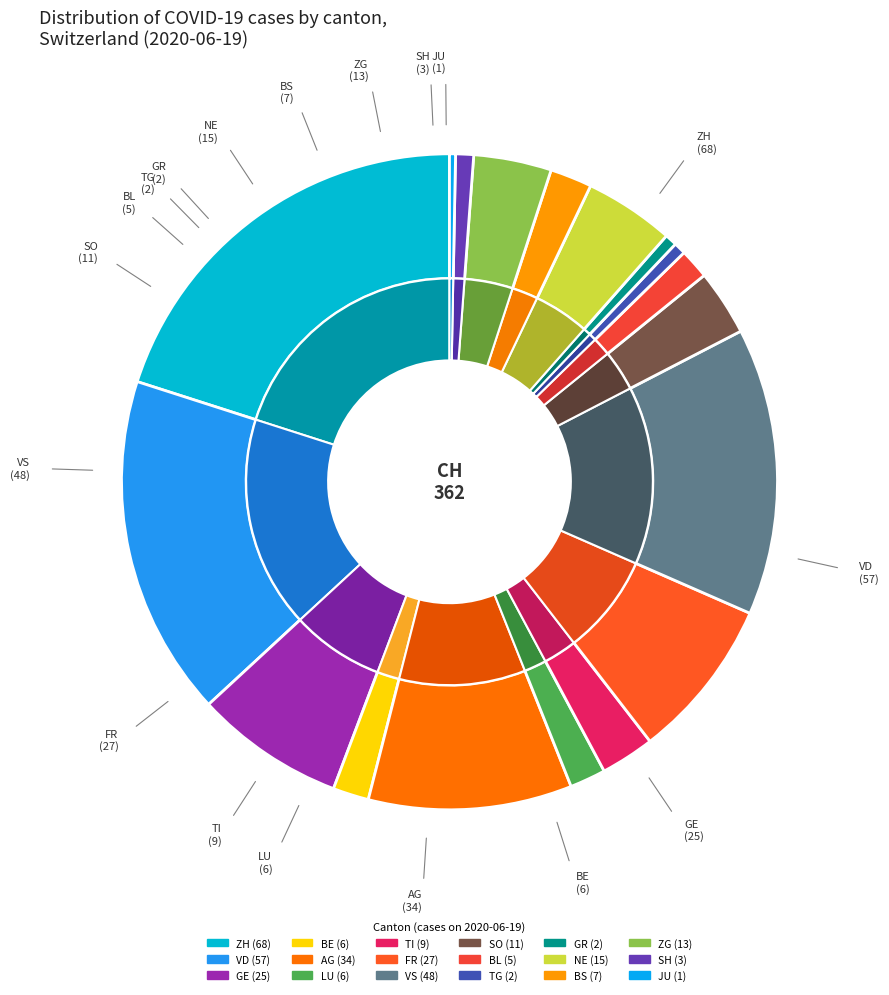

Is 2020-06-08 the majority of the pie?

No